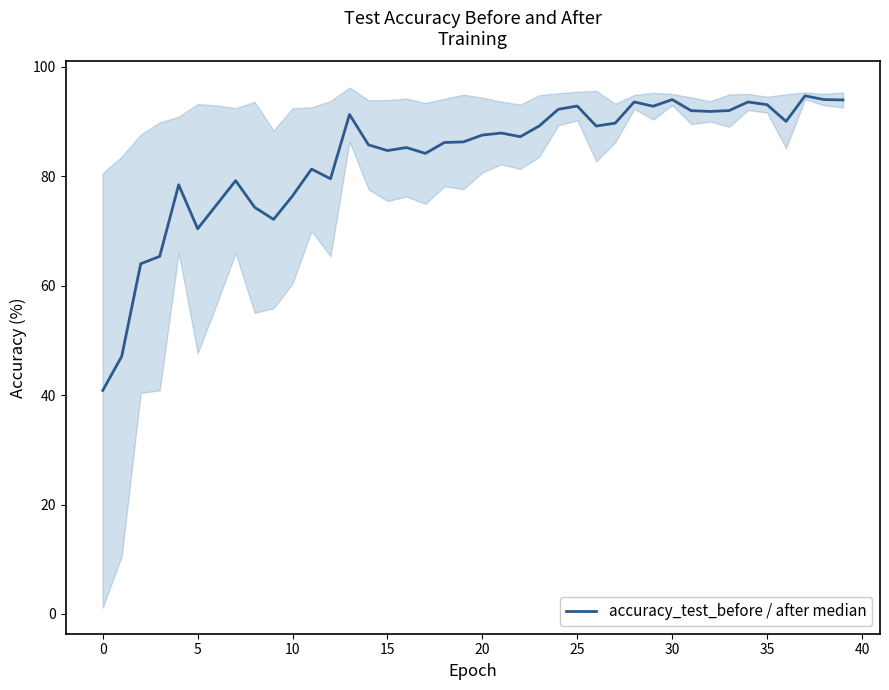

Does the chart have visible grid lines?

No